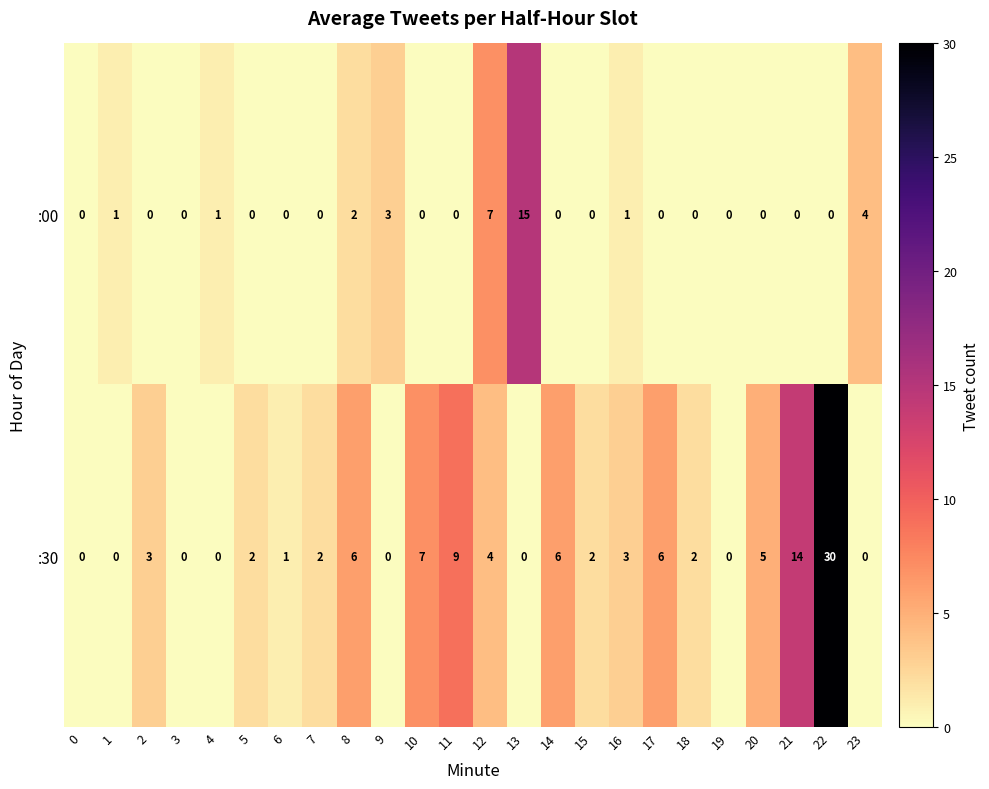

What is the difference between the maximum and second lowest values in the :00 series?

15